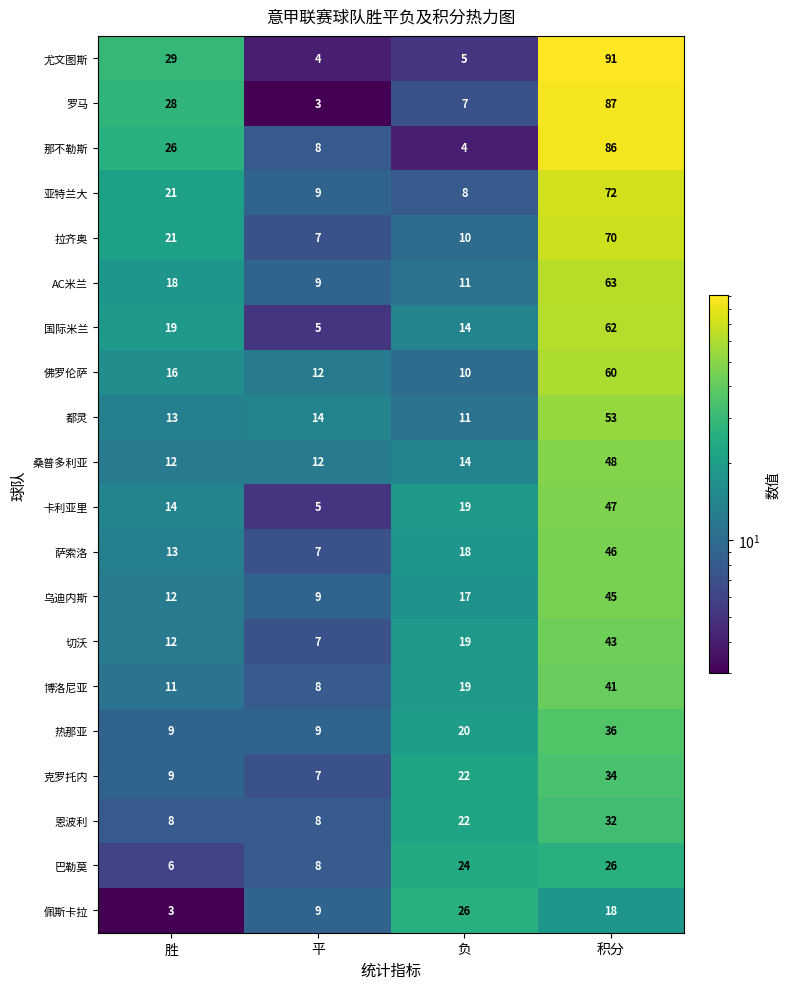

What is the difference between the maximum and second lowest values in the 恩波利 series?

24